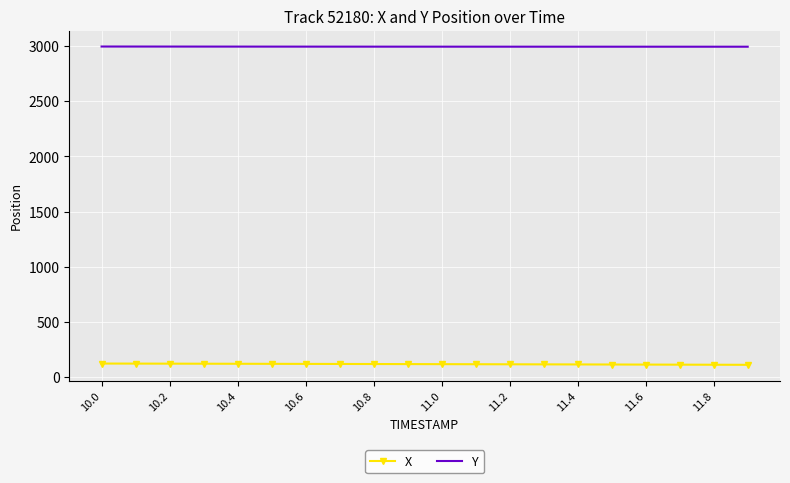

Which series has the largest total across all categories?

Y